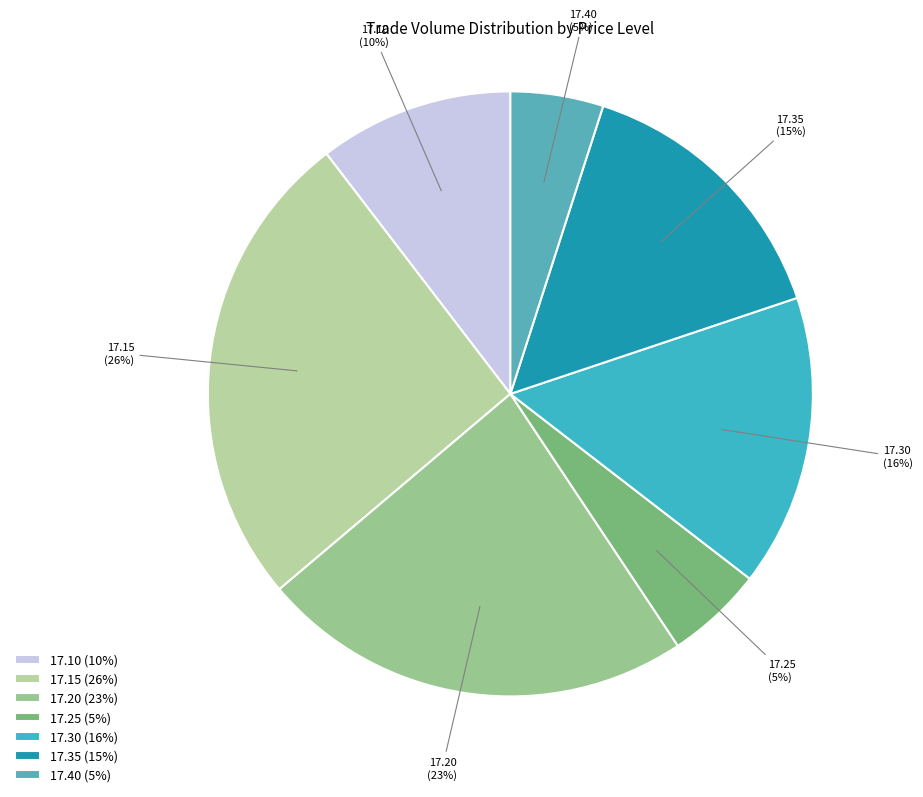

Do 17.25 and 17.20 together represent more than half of the pie?

No